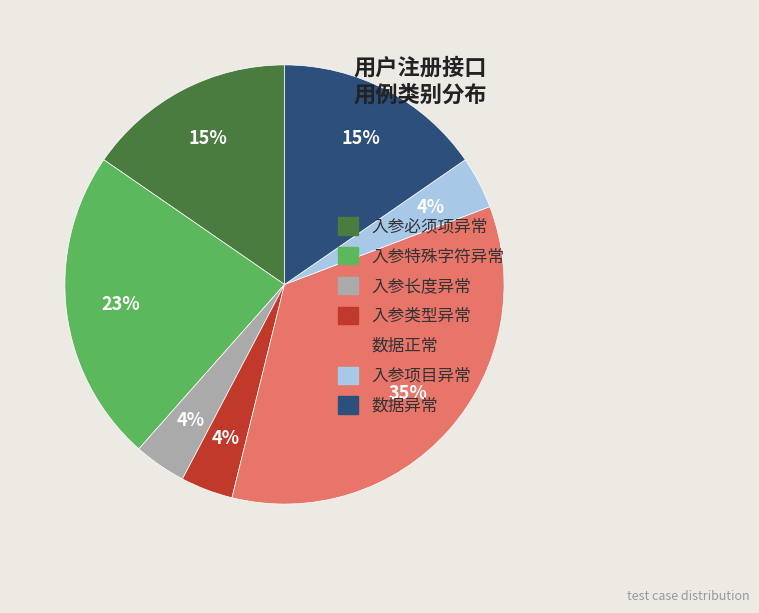

How many segments does this pie chart have?

7